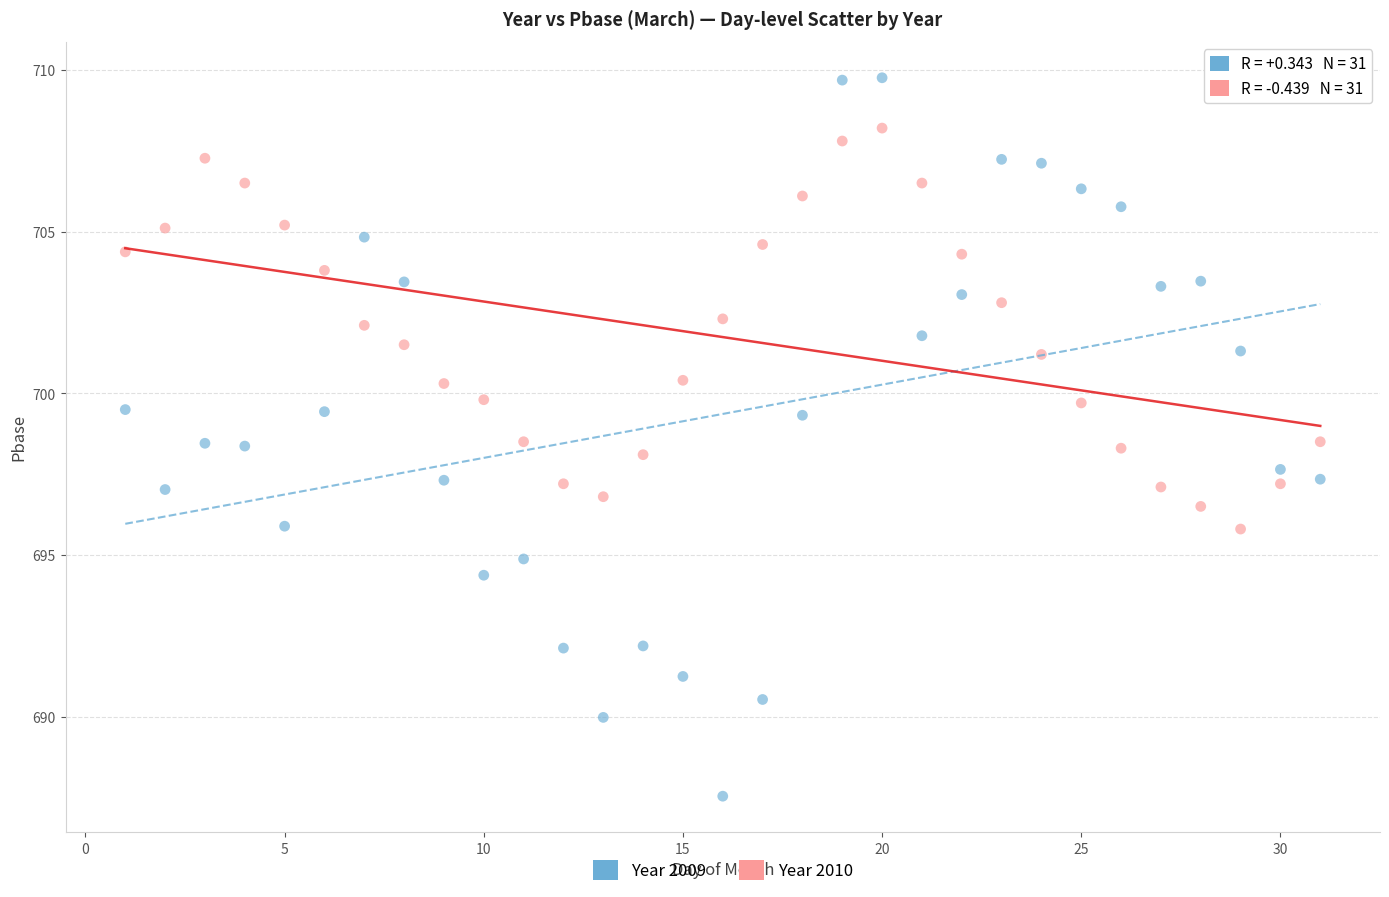

Across all data points, what is the range of Y values (max minus min)?

22.2